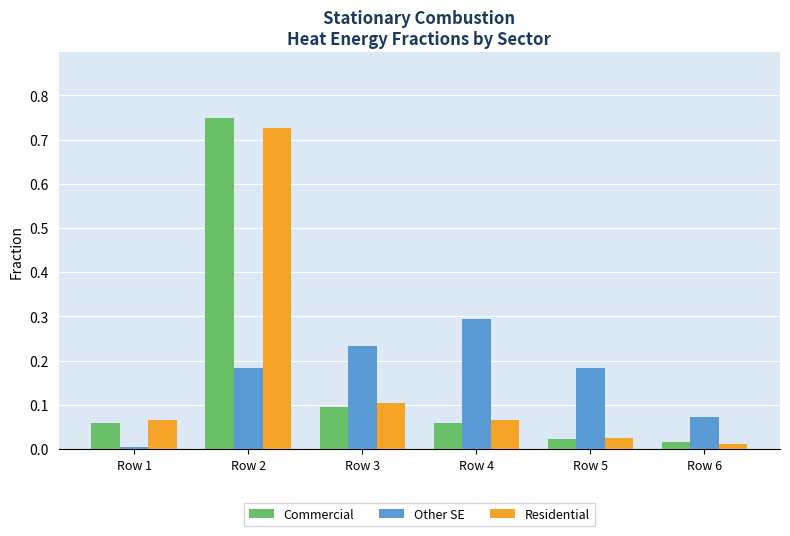

At which label is Residential closest to 0?

Row 6